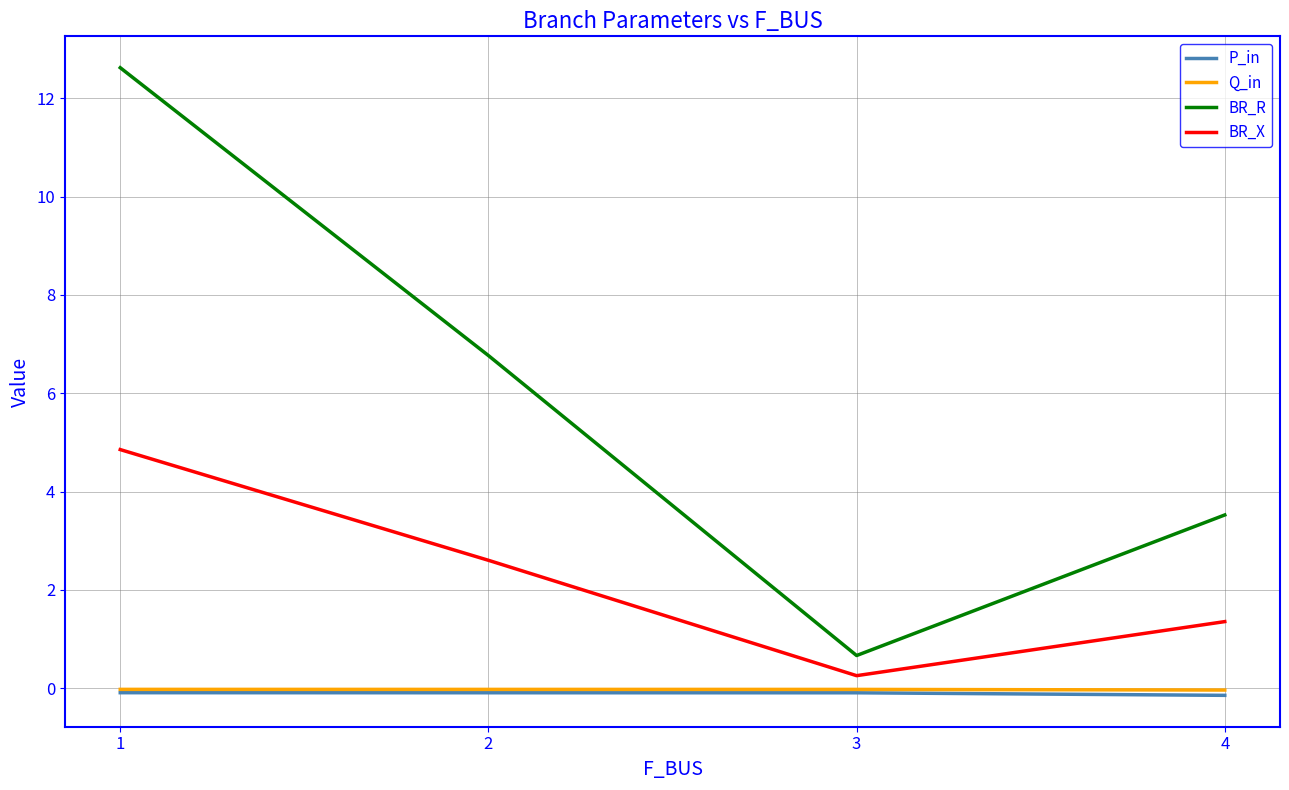

At which category is the sum across all series the highest?

1